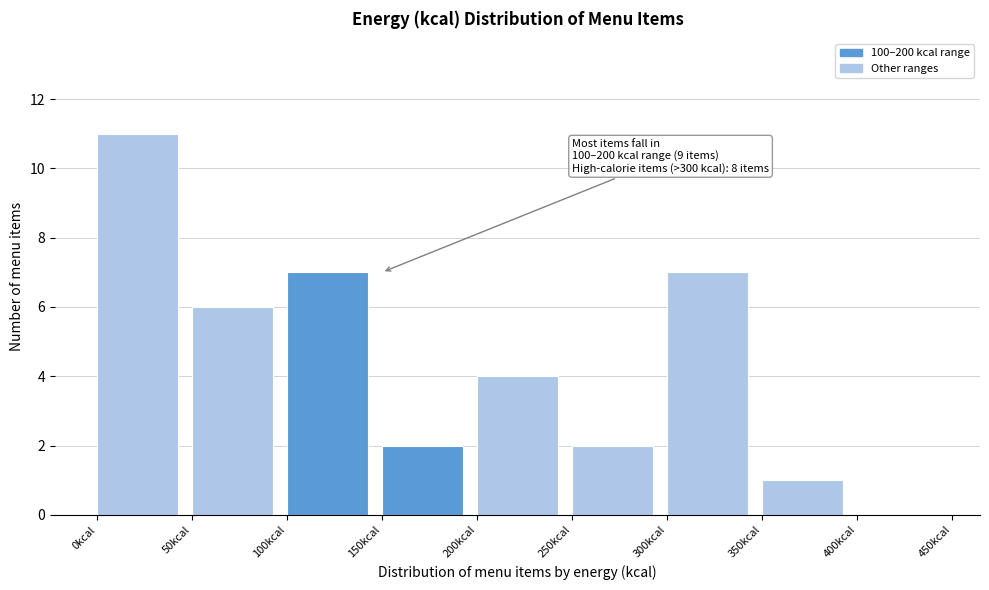

Over which range of the x-axis is the bar tallest?

0 to 50